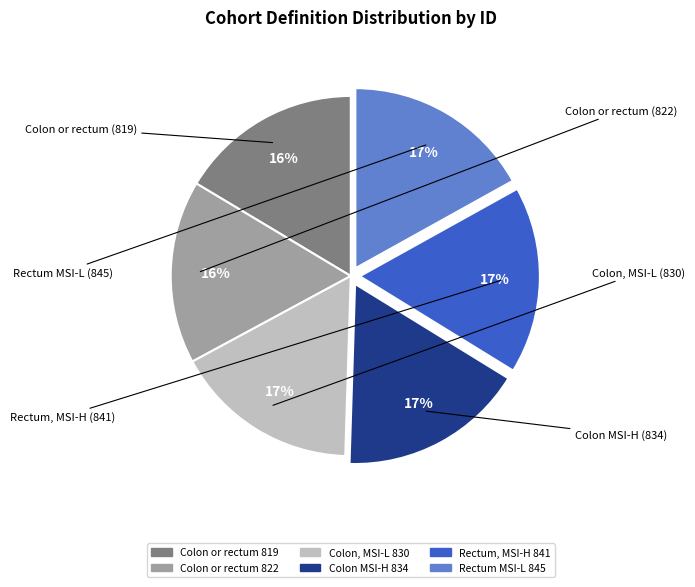

How many slices are in this pie chart?

6